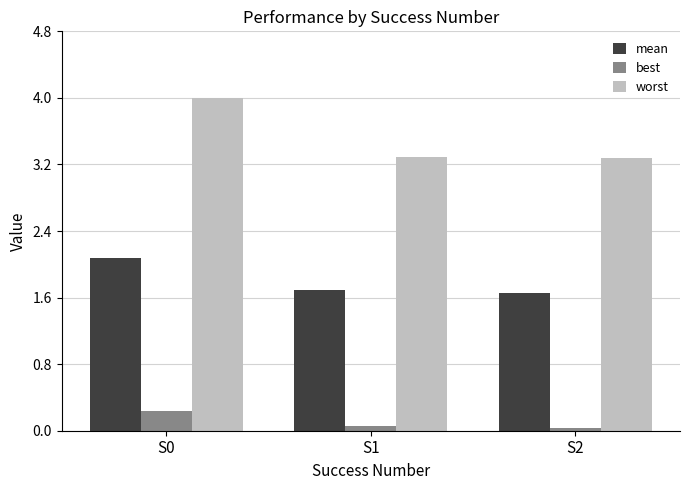

Rank the series by their maximum value, from highest to lowest.

worst, mean, best